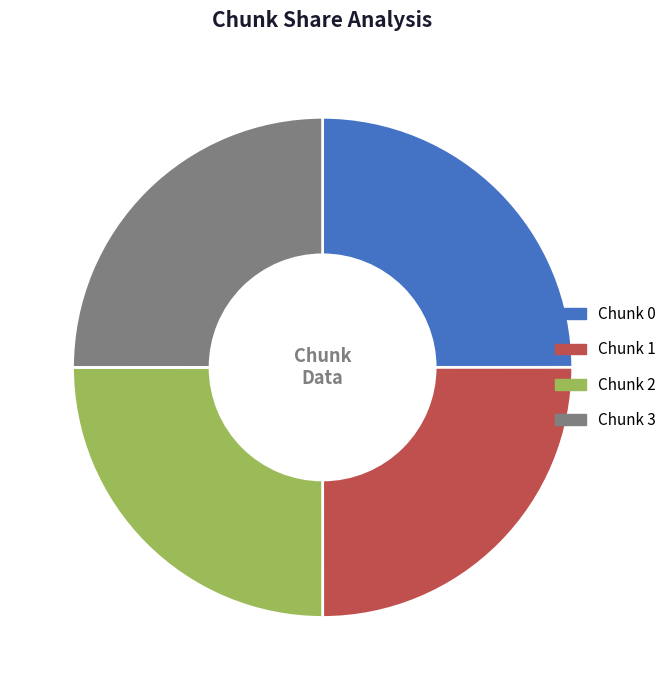

Does Chunk 1 represent more than half of the total?

No